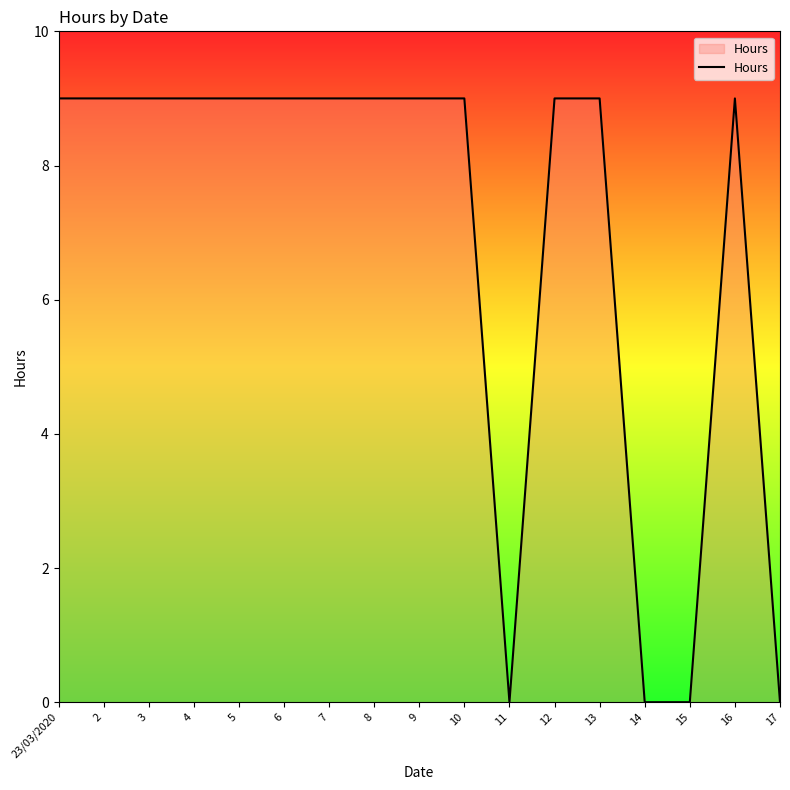

The value at 2 is 2. True or false?

False